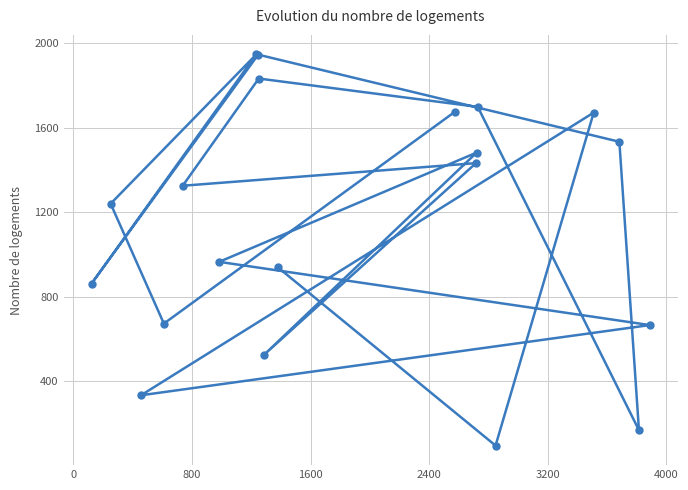

What is the greatest value displayed?

1946